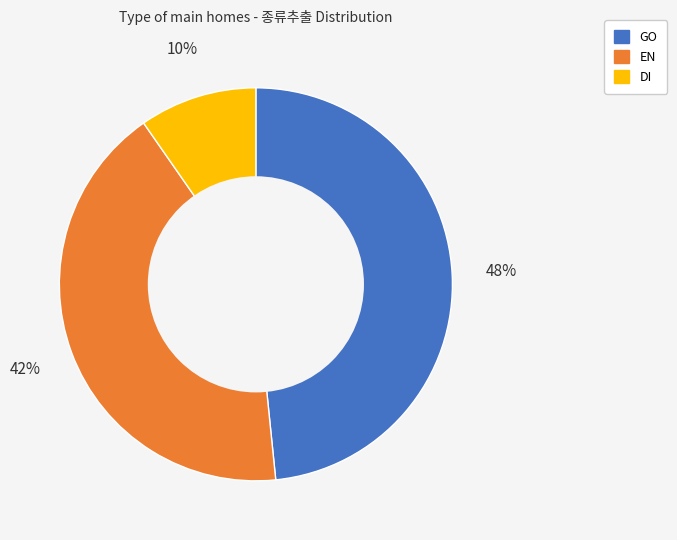

To the nearest percent, what is the difference between the EN and GO slice percentages?

6%